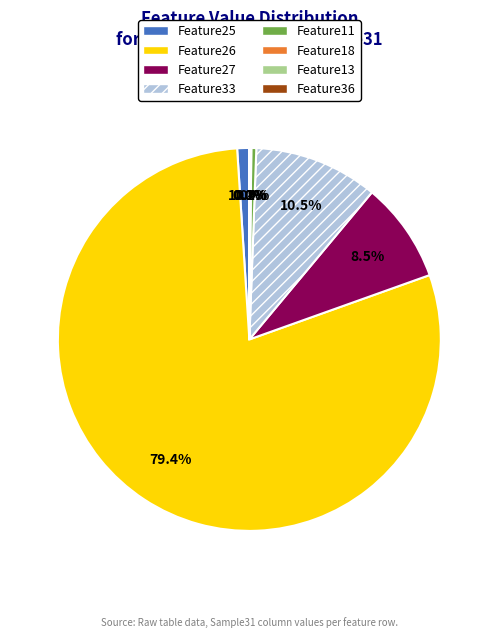

Is there a majority slice in this chart?

Yes